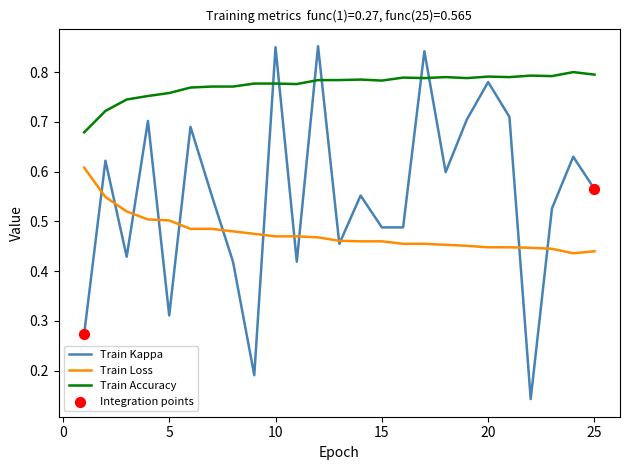

Which series has the widest spread of values?

Train Kappa